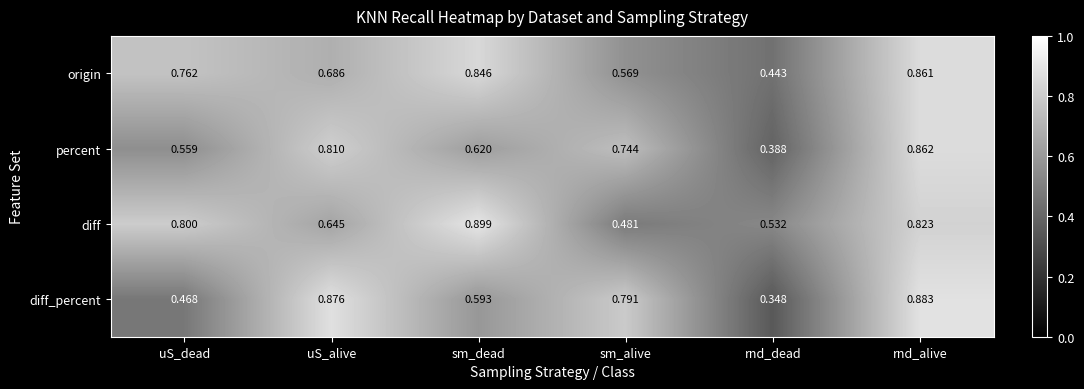

Which series changed the most between uS_dead and uS_alive?

diff_percent